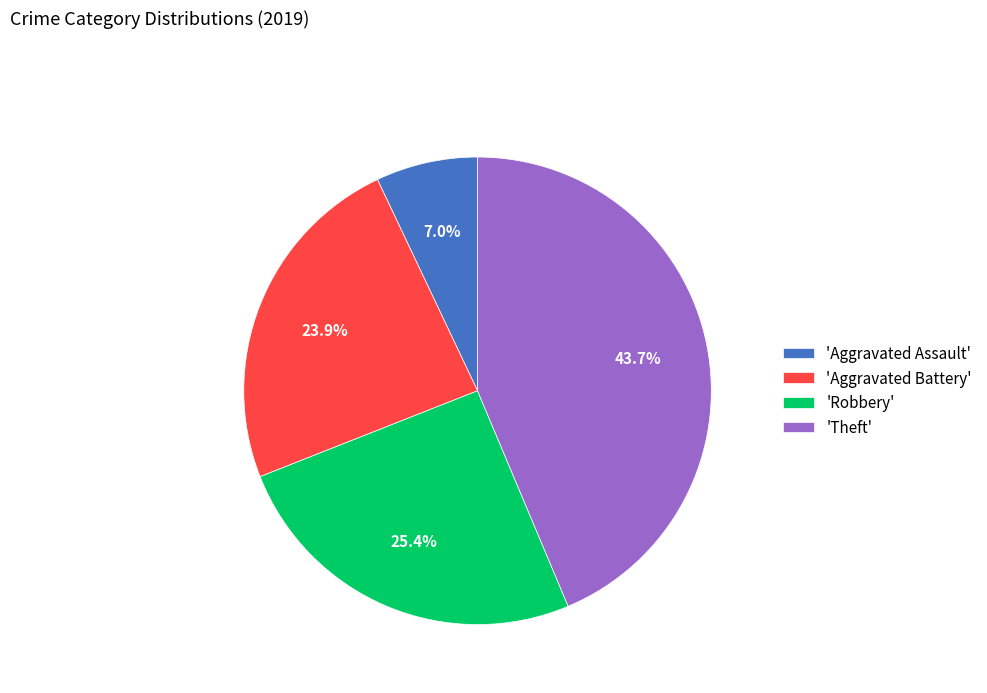

Rank the categories by value from lowest to highest.

'Aggravated Assault', 'Aggravated Battery', 'Robbery', 'Theft'